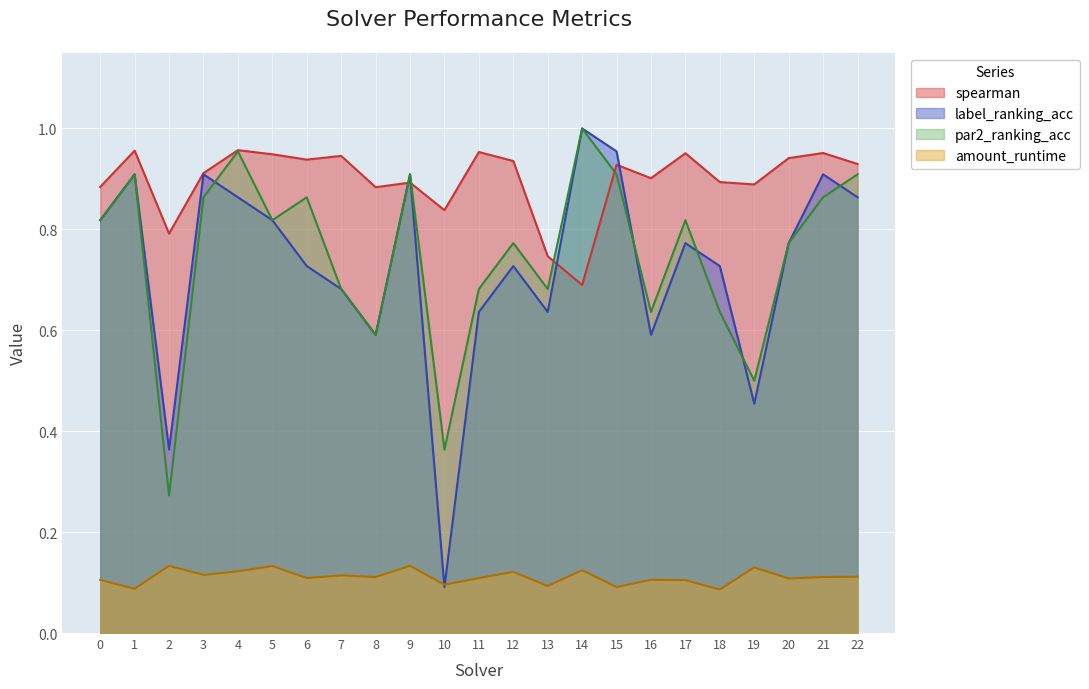

What is the maximum value for amount_runtime?

0.1